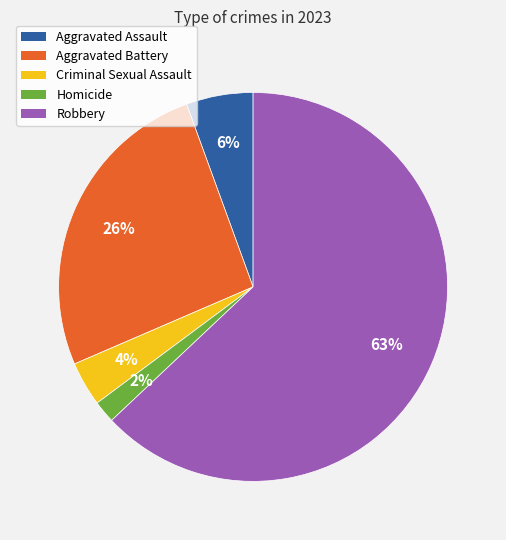

Count the number of slices in the pie.

5